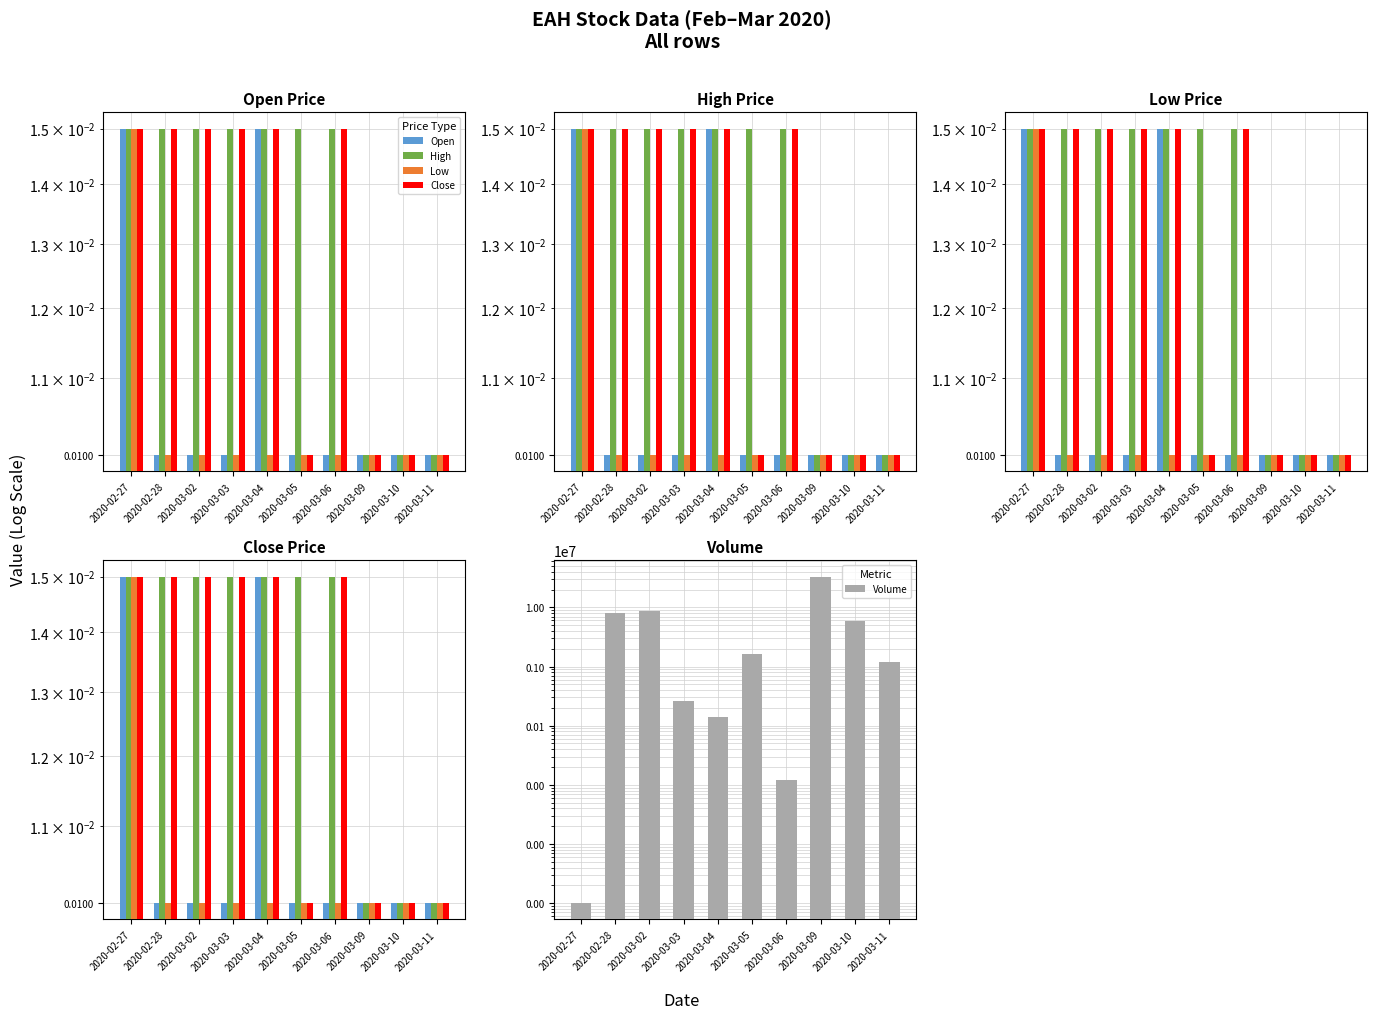

The High series shows 0.0 at 2020-02-27. True or false?

False